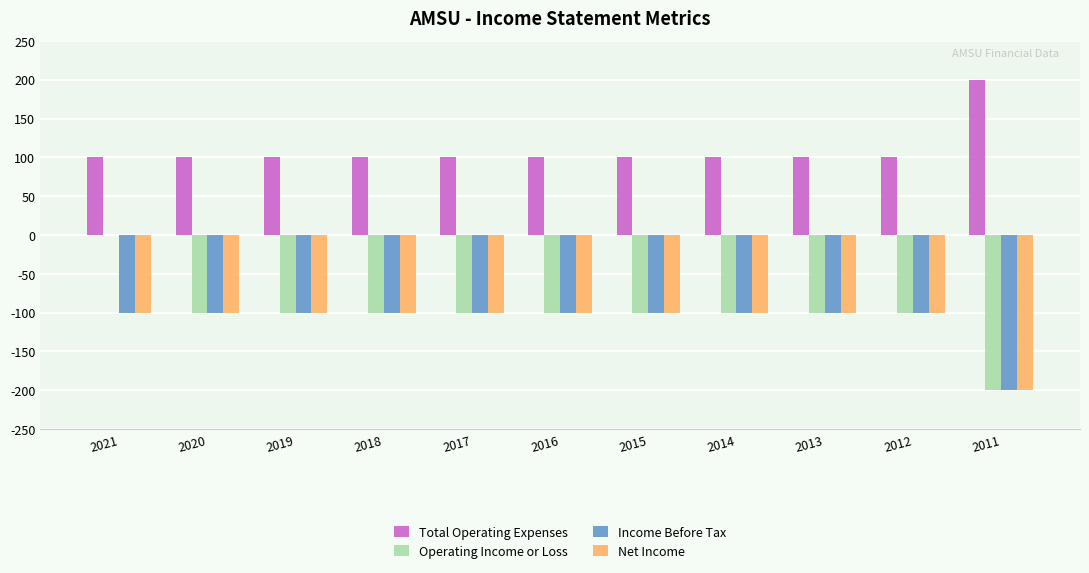

Reading left to right, transcribe all the data shown in this chart.

Total Operating Expenses: 2021=100	2020=100	2019=100	2018=100	2017=100	2016=100	2015=100	2014=100	2013=100	2012=100	2011=200
Operating Income or Loss: 2021=0	2020=-100	2019=-100	2018=-100	2017=-100	2016=-100	2015=-100	2014=-100	2013=-100	2012=-100	2011=-200
Income Before Tax: 2021=-100	2020=-100	2019=-100	2018=-100	2017=-100	2016=-100	2015=-100	2014=-100	2013=-100	2012=-100	2011=-200
Net Income: 2021=-100	2020=-100	2019=-100	2018=-100	2017=-100	2016=-100	2015=-100	2014=-100	2013=-100	2012=-100	2011=-200